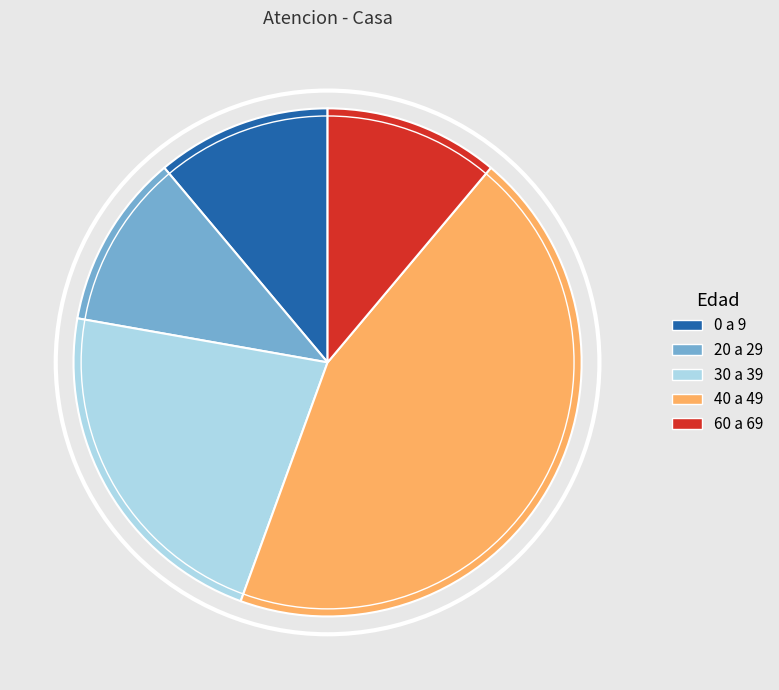

Which slice is the largest?

40 a 49